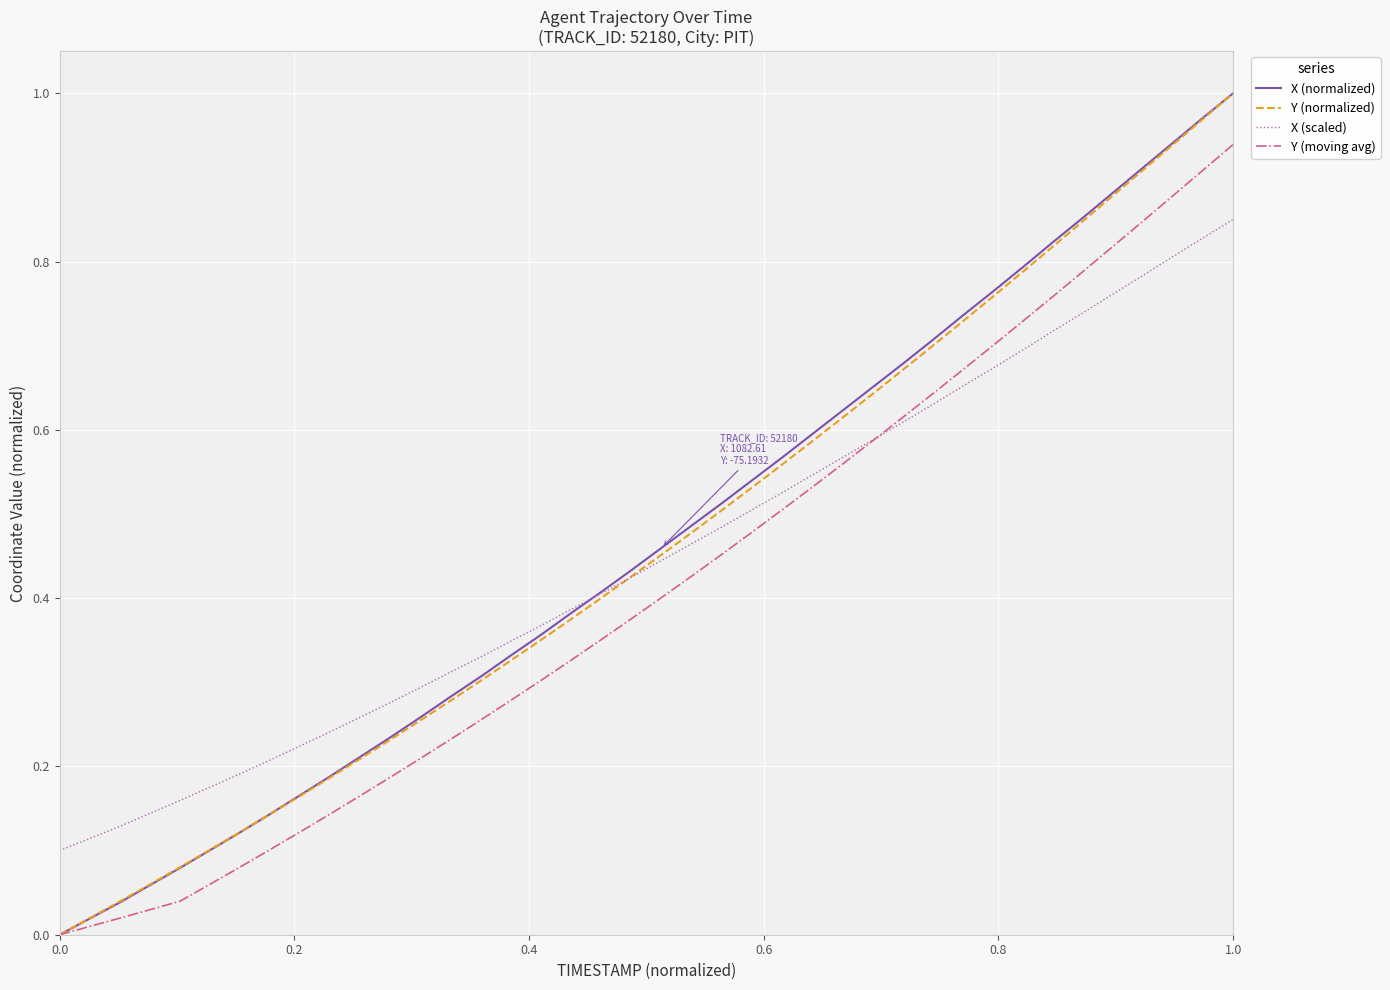

What are all the series names shown in the legend?

X (normalized), Y (normalized), X (scaled), Y (moving avg)